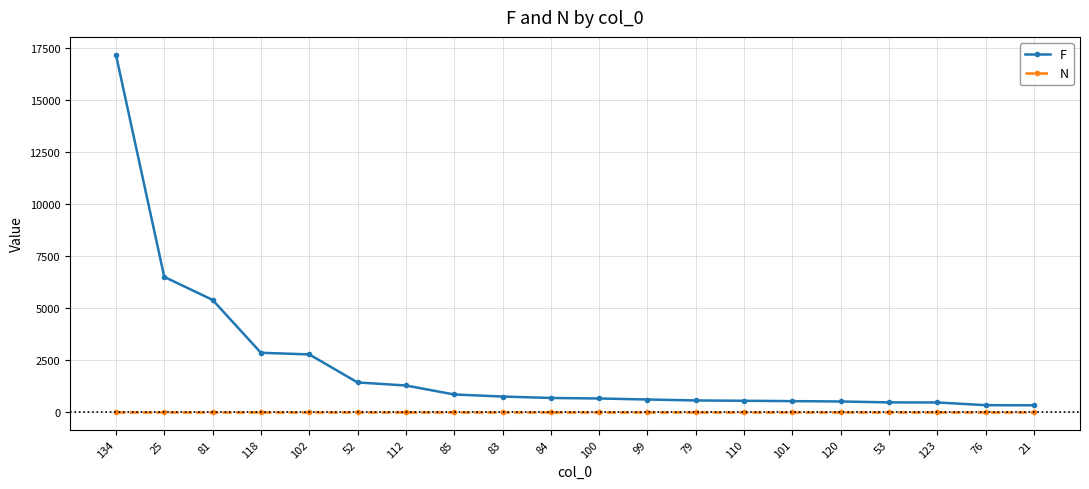

Which series has the widest spread of values?

F